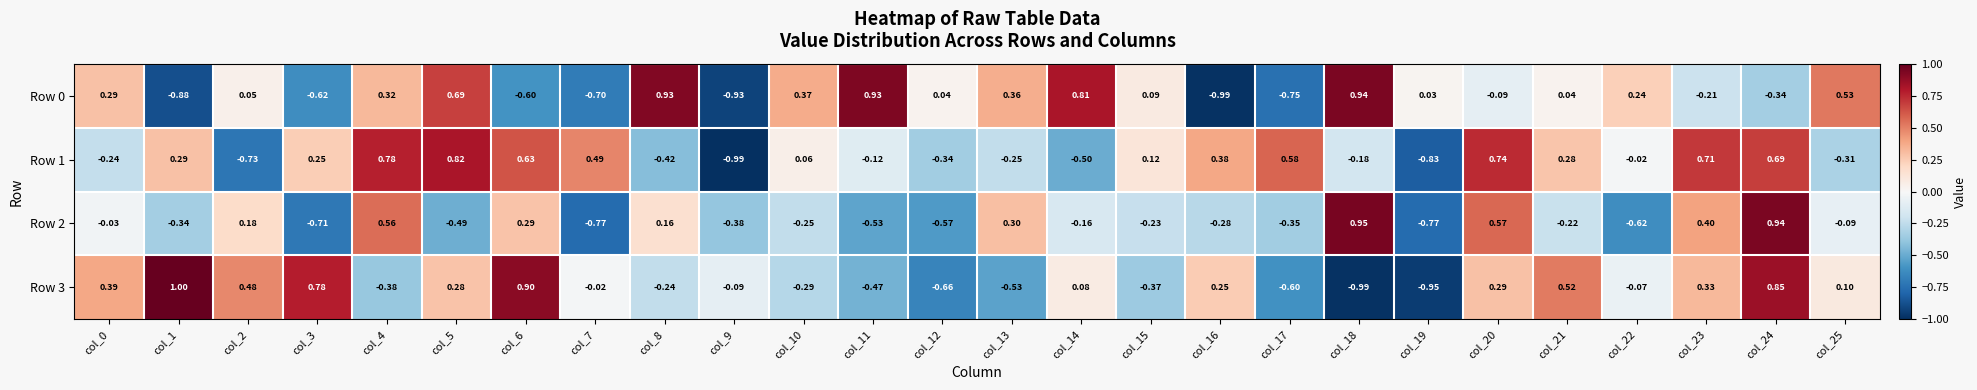

Is the value of Row 1 at col_23 greater than the value of Row 0 at col_15?

Yes